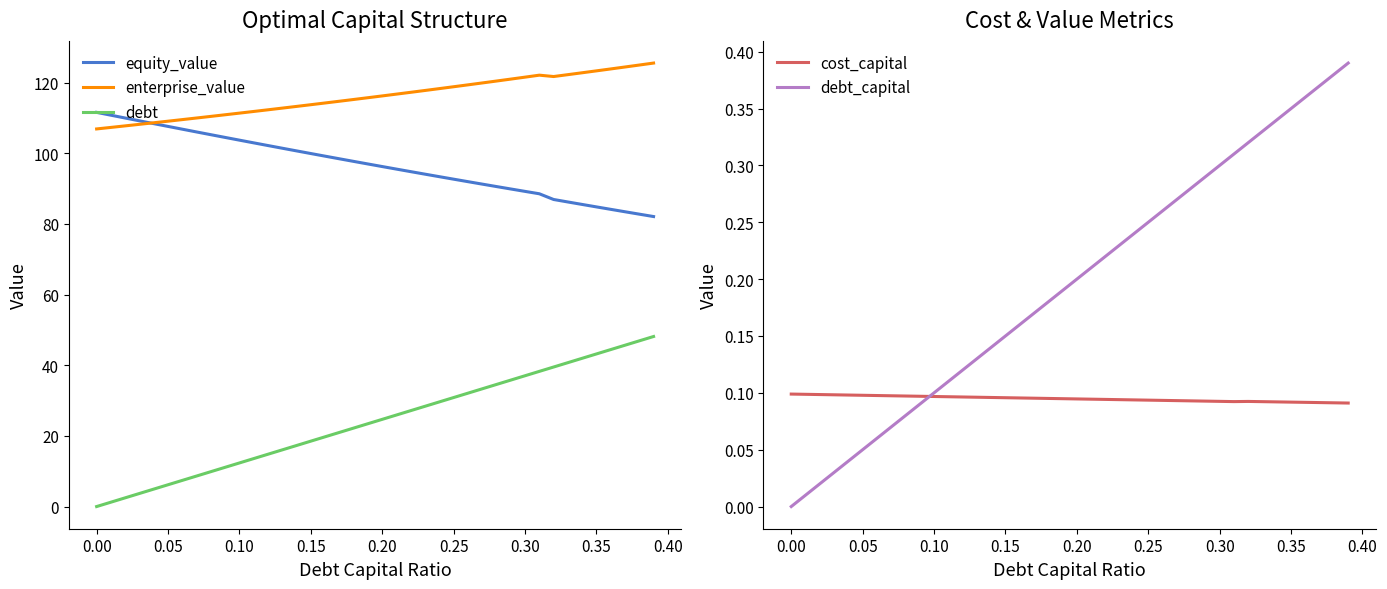

Is this an area chart (filled region under the line)?

No